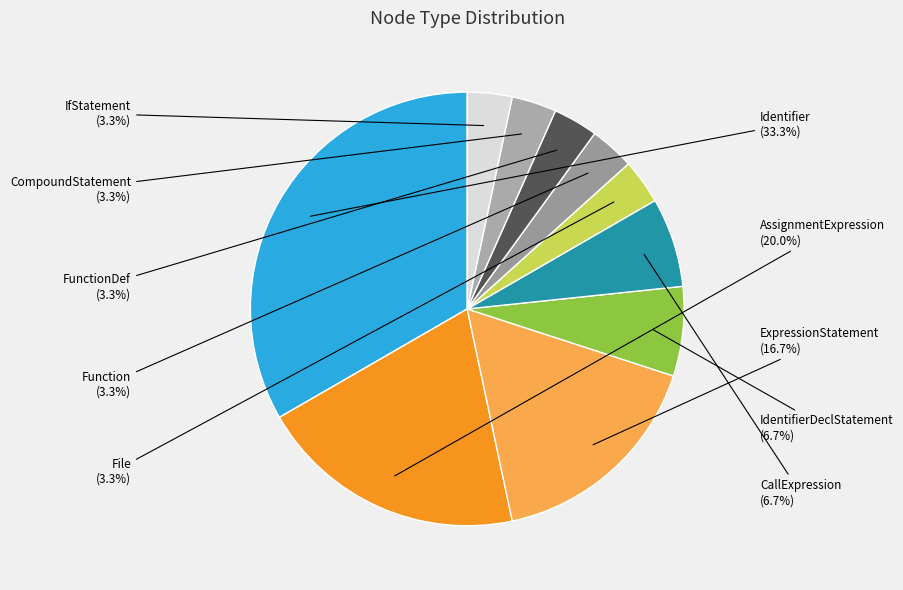

Rank the categories by value from highest to lowest.

Identifier, AssignmentExpression, ExpressionStatement, IdentifierDeclStatement, CallExpression, File, Function, FunctionDef, CompoundStatement, IfStatement